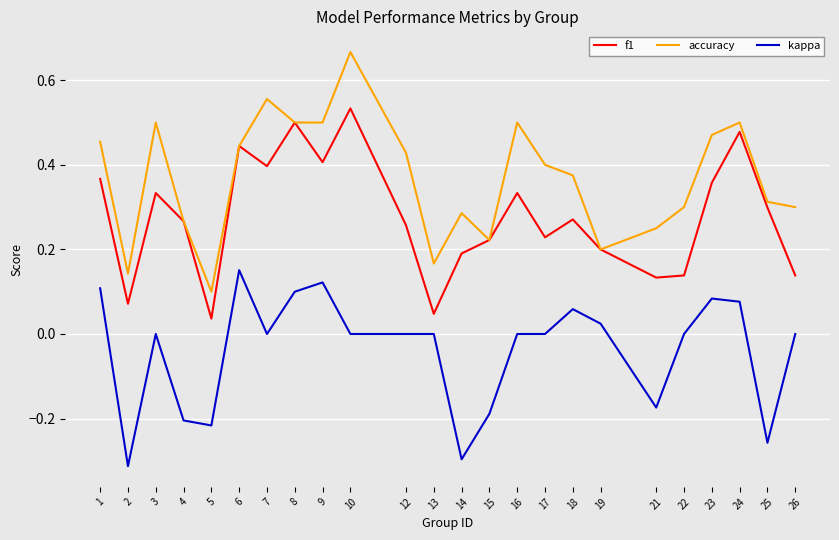

List the series in order of their peak value, lowest first.

kappa, f1, accuracy